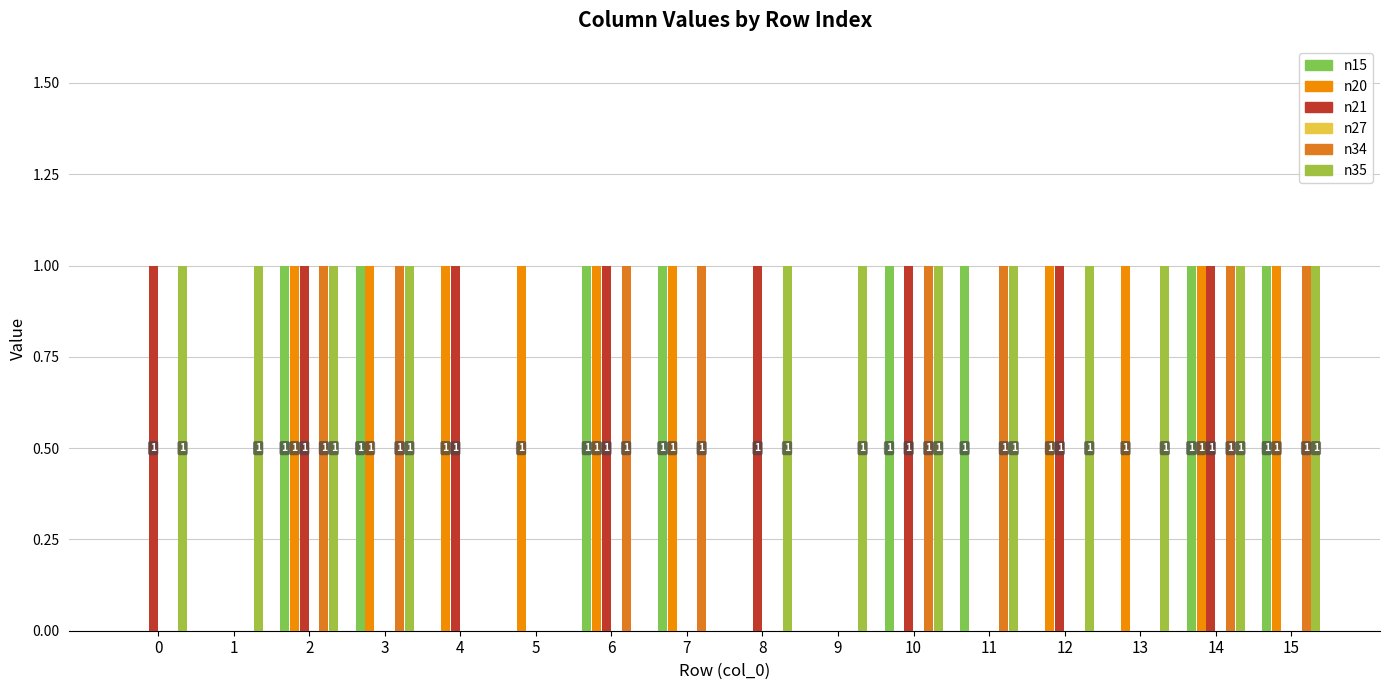

What is the difference between the second highest and second lowest values in the n34 series?

1